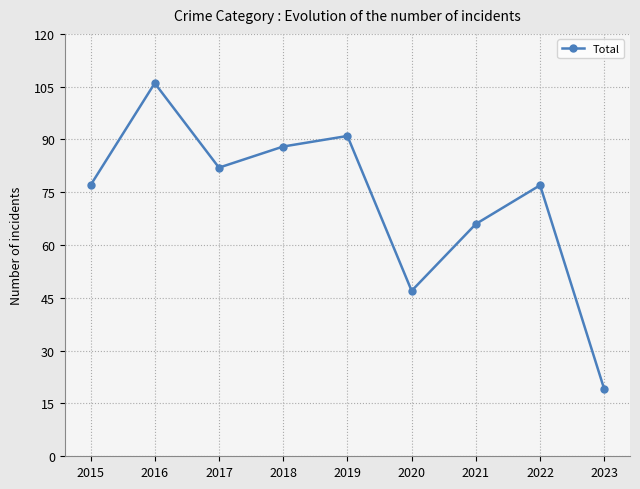

What is the approximate value at 2016, to the nearest 5?

105